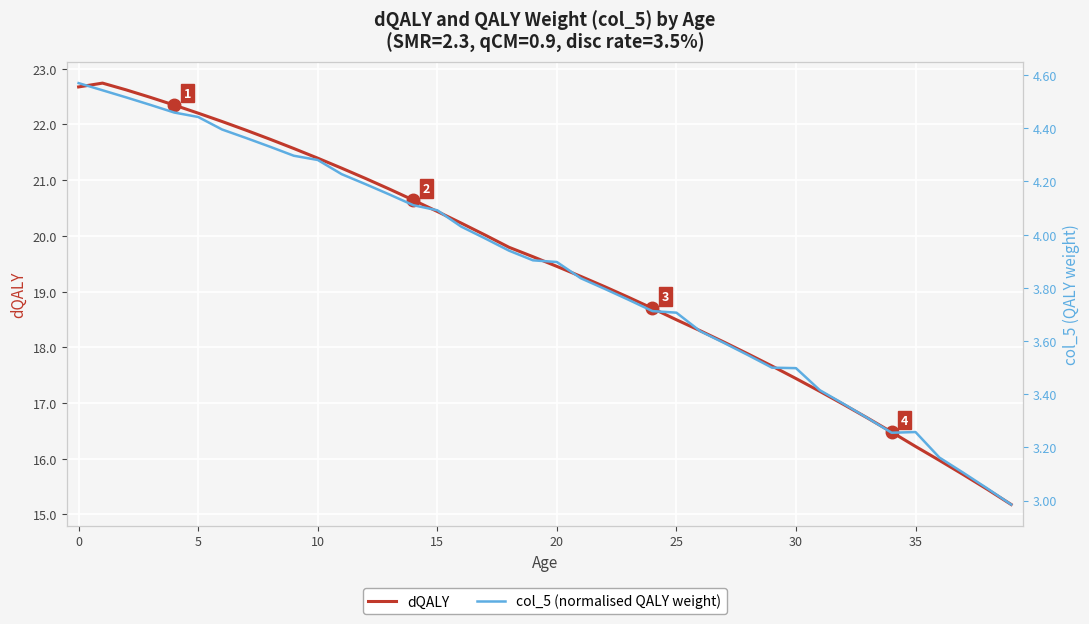

What is the value of the col_5 (normalised QALY weight) point at the 33rd from the left?

3.4